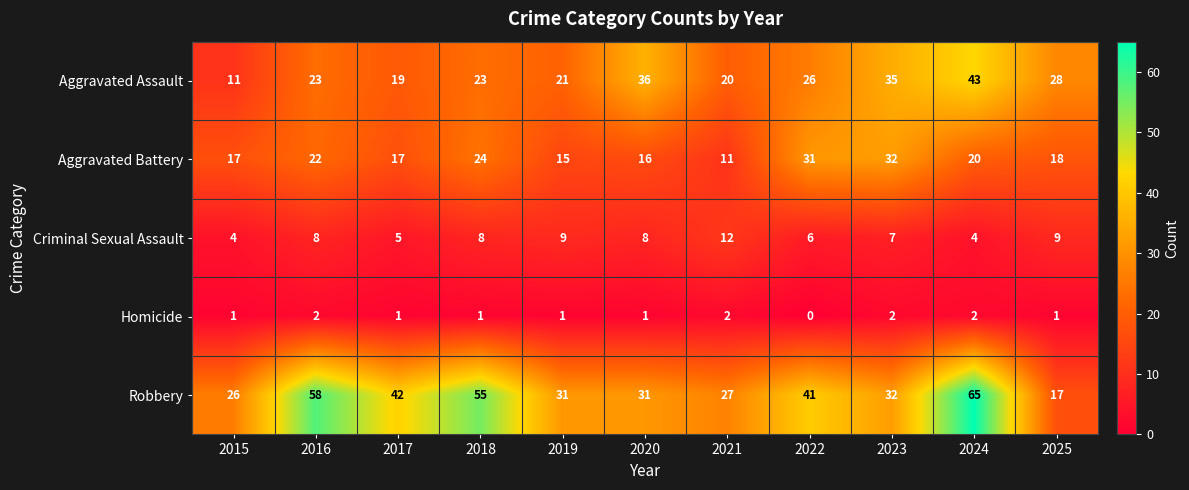

Count the number of data series in this chart.

5